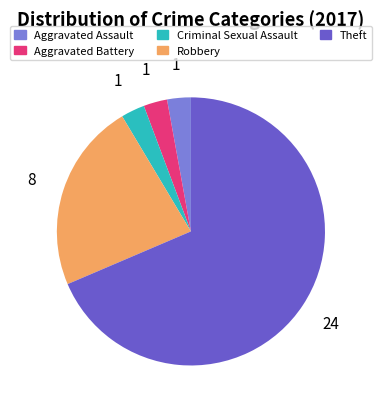

Do Aggravated Assault and Aggravated Battery together represent more than half of the pie?

No